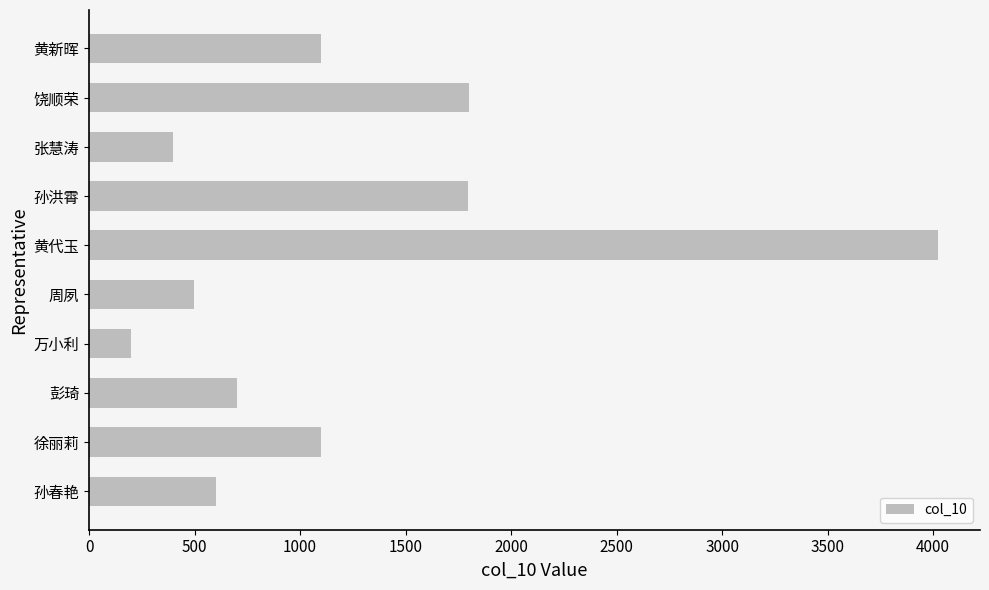

What is the average value?

1222